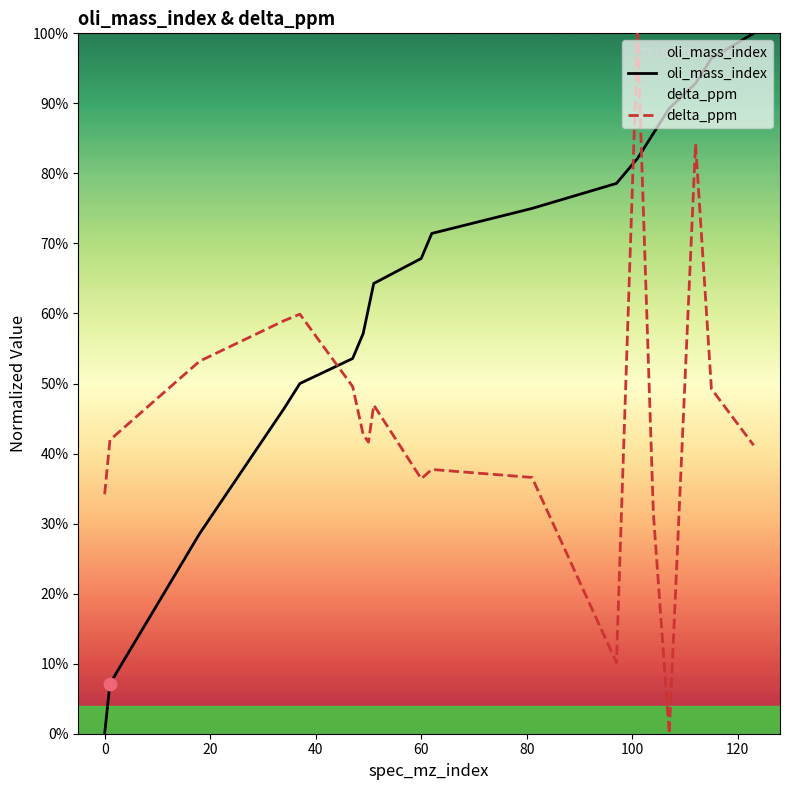

Which series has the largest total across all categories?

oli_mass_index